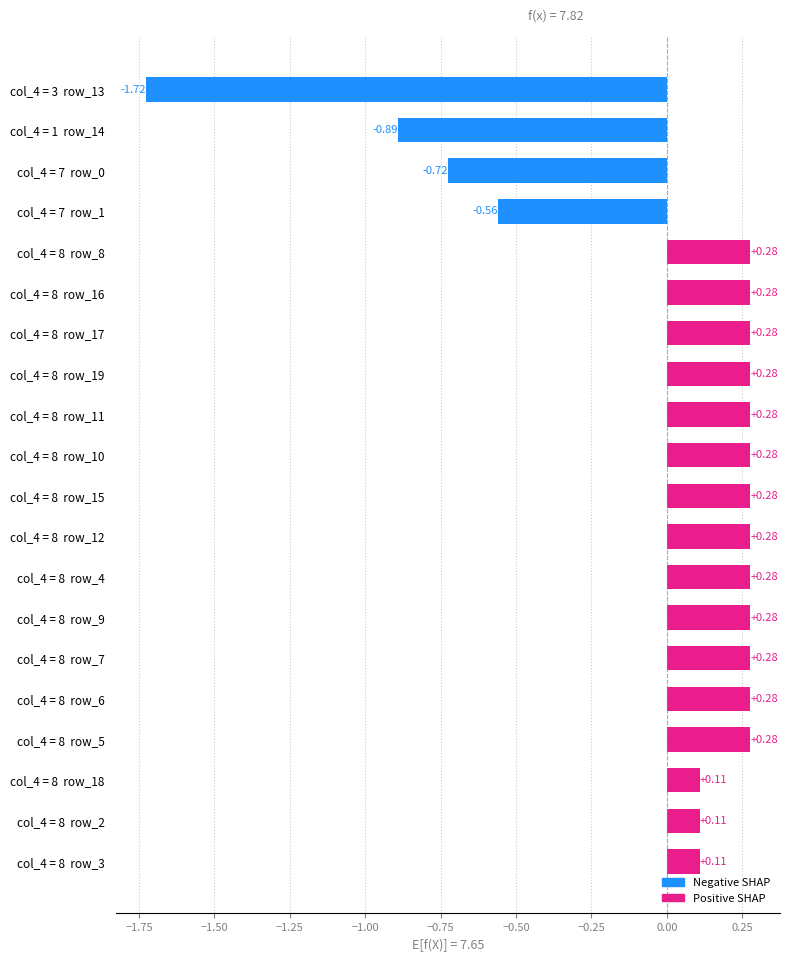

What is the difference between the second highest and minimum values?

2.0